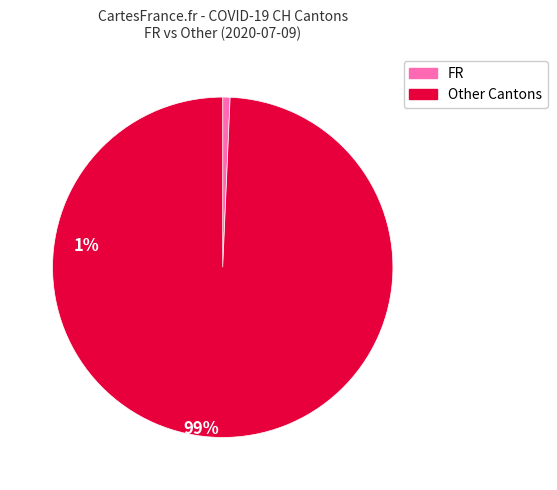

Does any single category account for the majority?

Yes